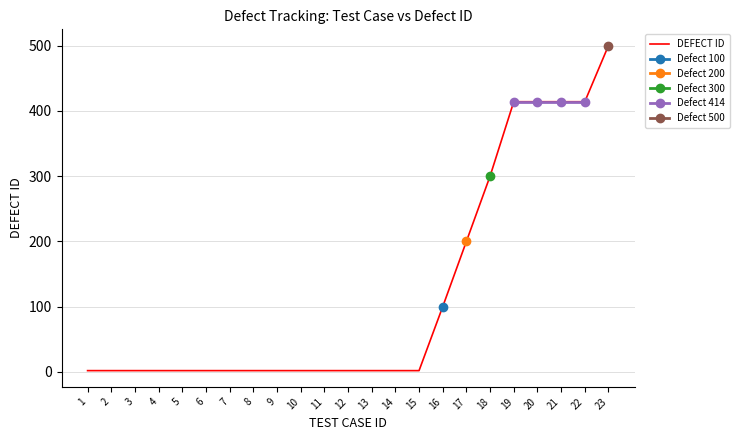

Reading right to left, extract all data points from this chart.

23=500	22=414	21=414	20=414	19=414	18=300	17=200	16=100	15=2	14=2	13=2	12=2	11=2	10=2	9=2	8=2	7=2	6=2	5=2	4=2	3=2	2=2	1=2